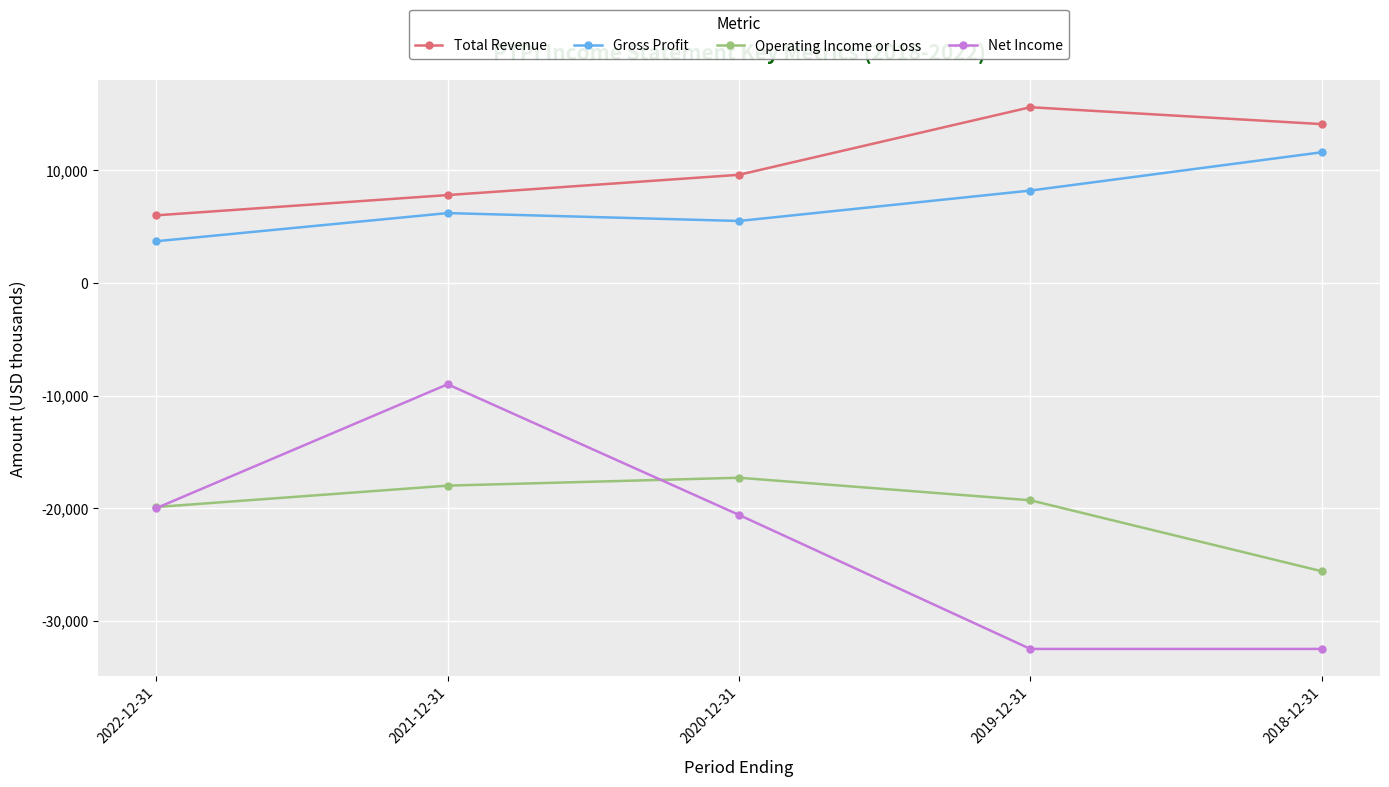

What is the total value across all series at 2019-12-31?

-28000